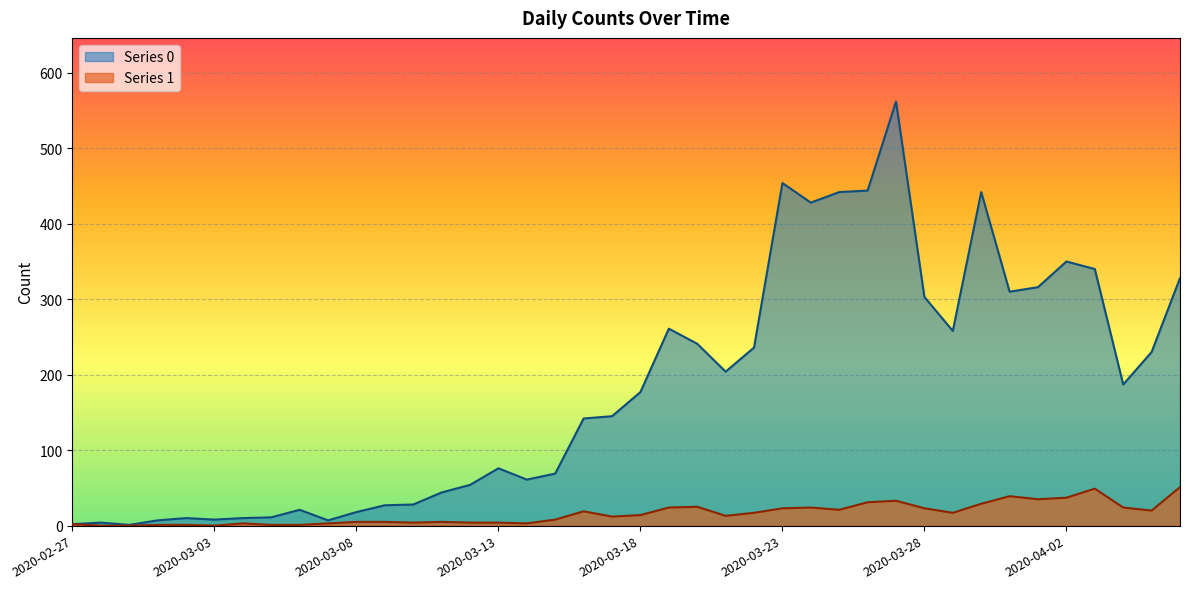

True or false: Series 0 has a value of 303 at 2020-03-28.

True